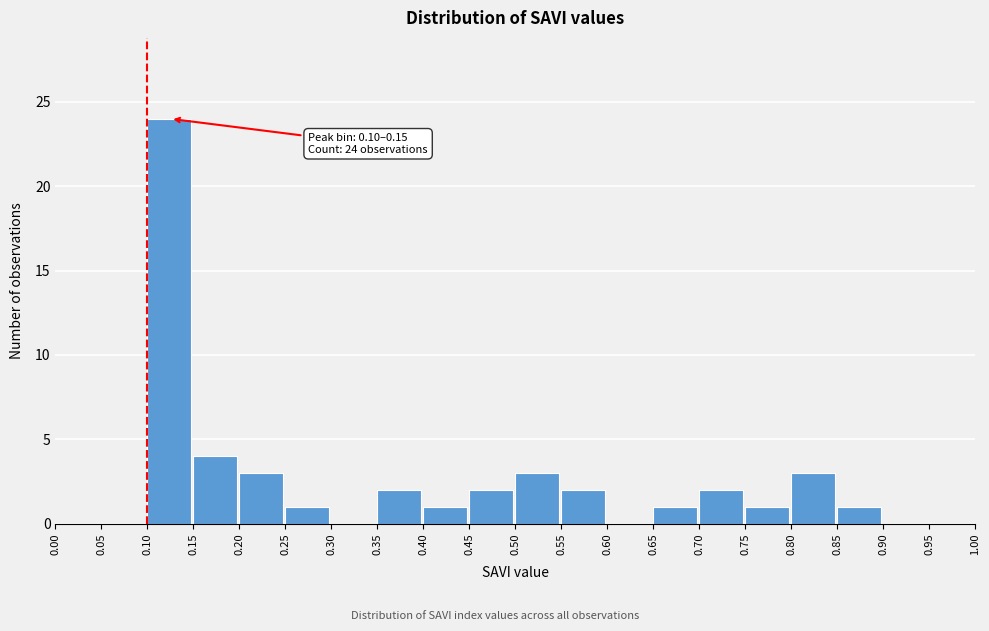

Which range on the x-axis has the tallest bar?

0.10 to 0.15